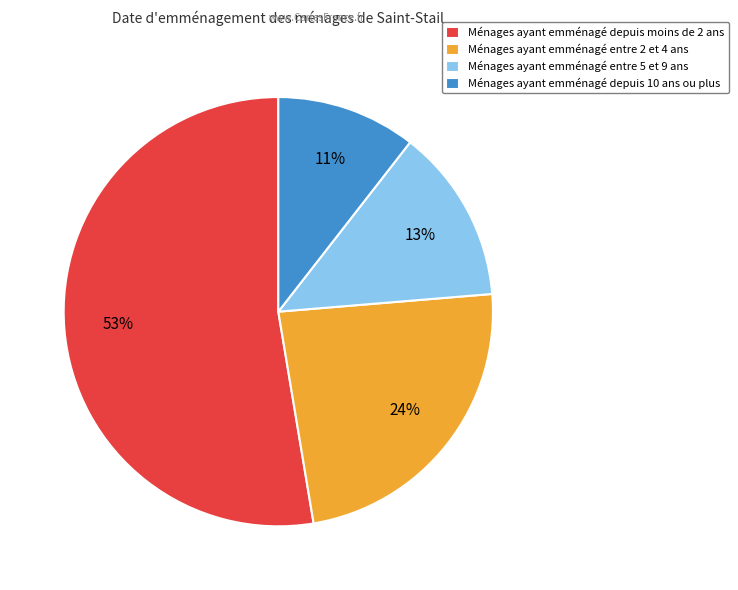

What percentage is the Ménages ayant emménagé entre 5 et 9 ans slice, to the nearest percent?

13%